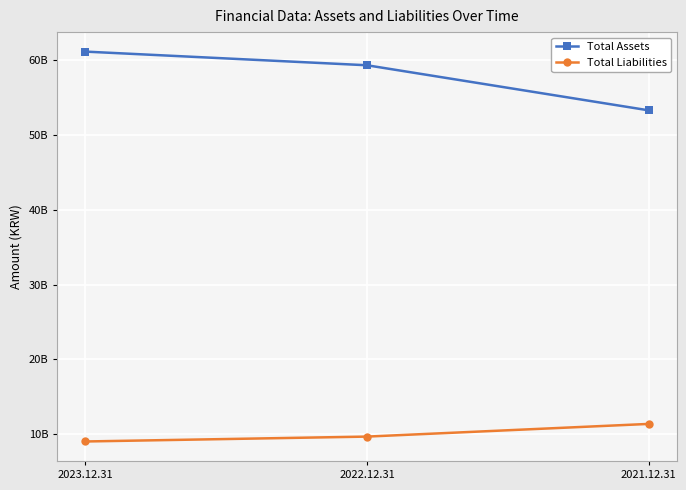

What are all the series names shown in the legend?

Total Assets, Total Liabilities